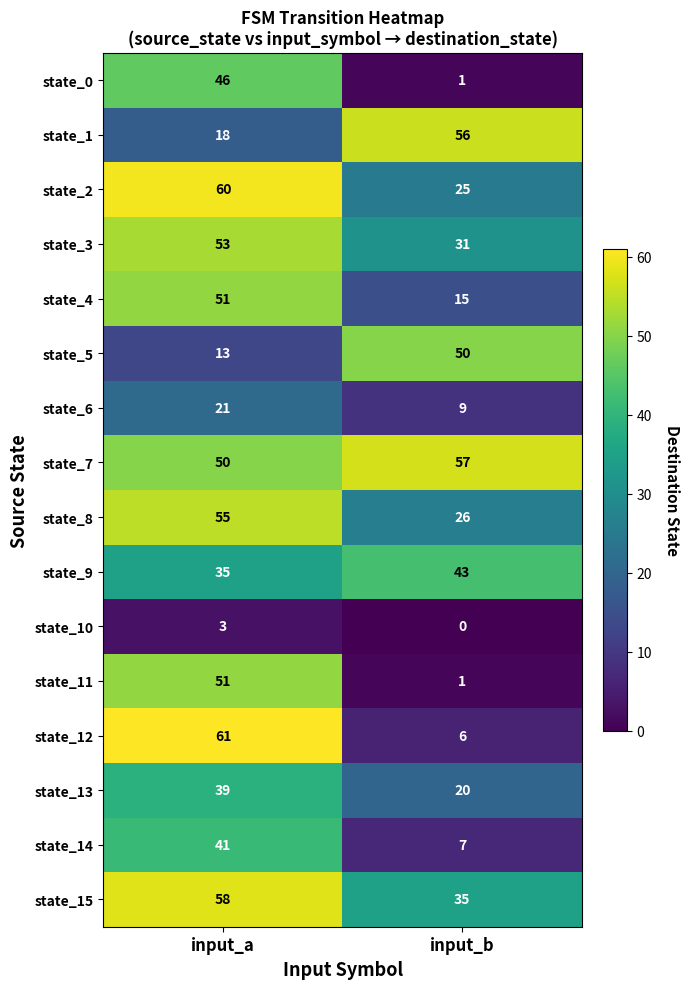

At which category is the sum across all series the highest?

input_a